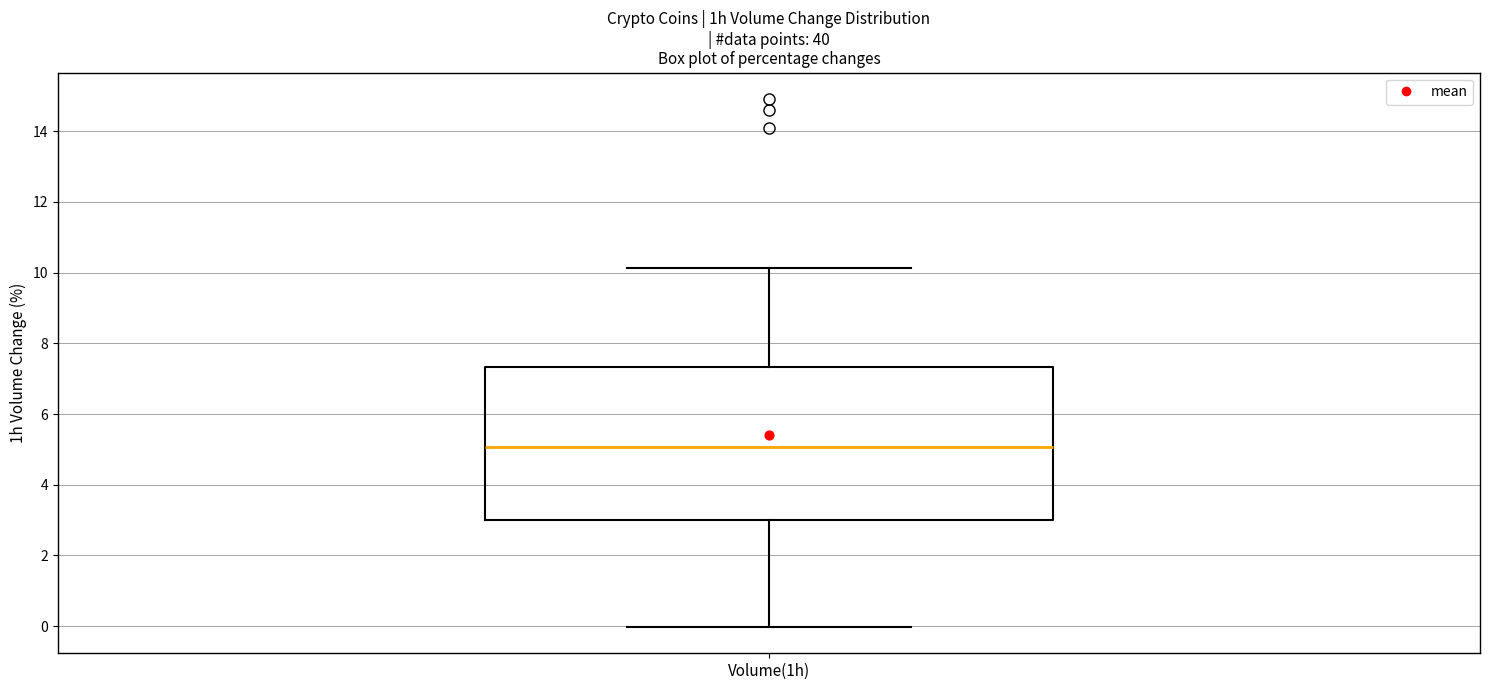

Where is the upper edge of the box for Volume(1h) on the y-axis? The values are not printed on the chart, so give them approximately, as read against the axis.

7.4